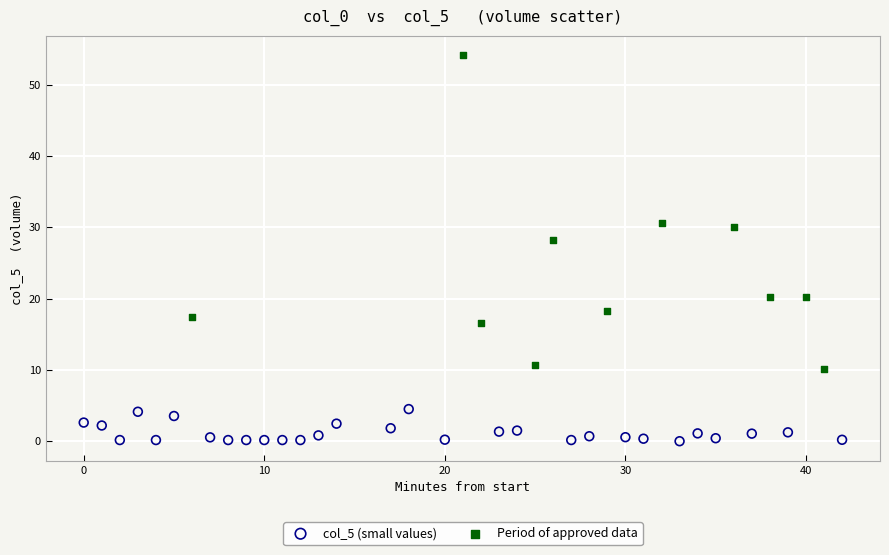

Which series reaches the maximum Y coordinate?

Period of approved data